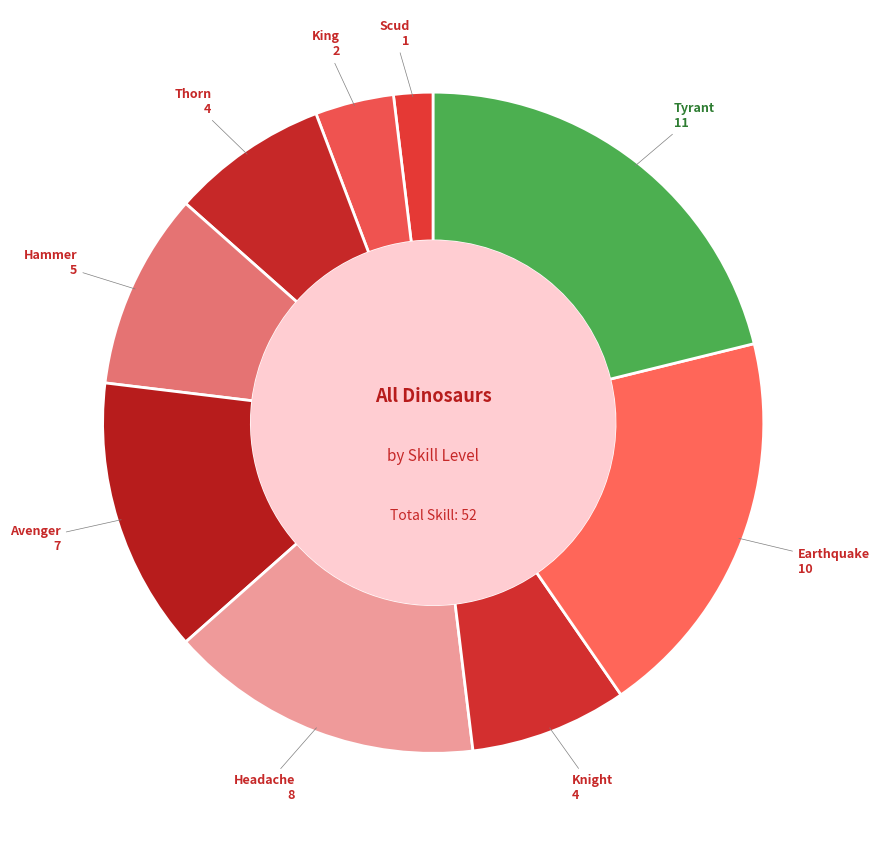

What is the smallest slice in the pie chart?

Scud